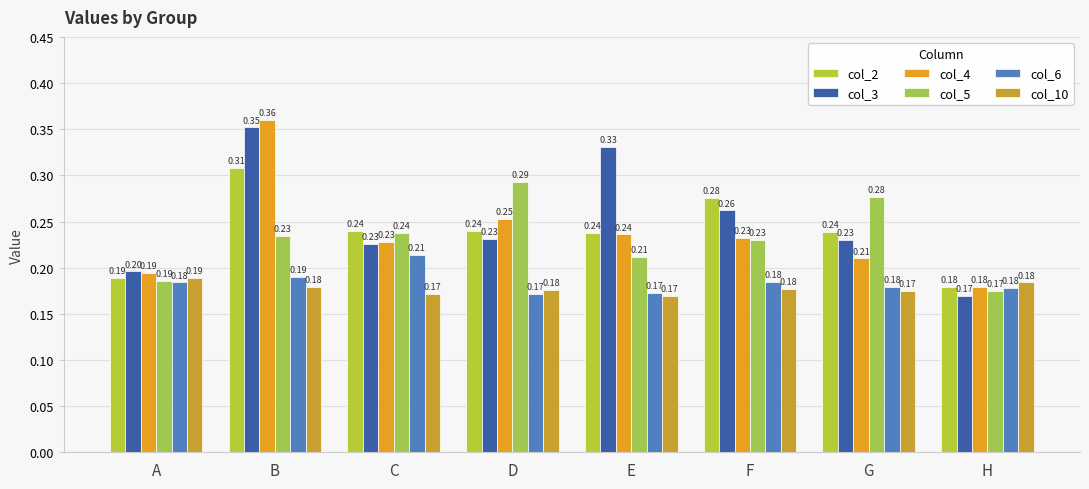

Rank the categories by col_5 value from highest to lowest.

D, G, C, B, F, E, A, H